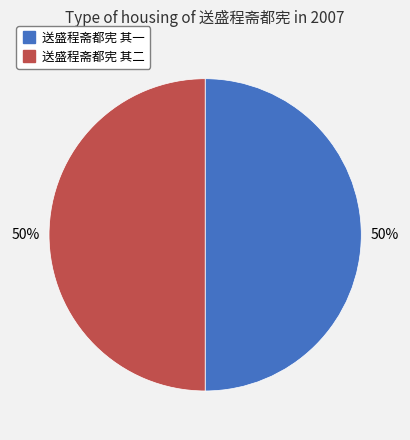

Do 送盛程斋都宪 其一 and 送盛程斋都宪 其二 together represent more than half of the pie?

Yes